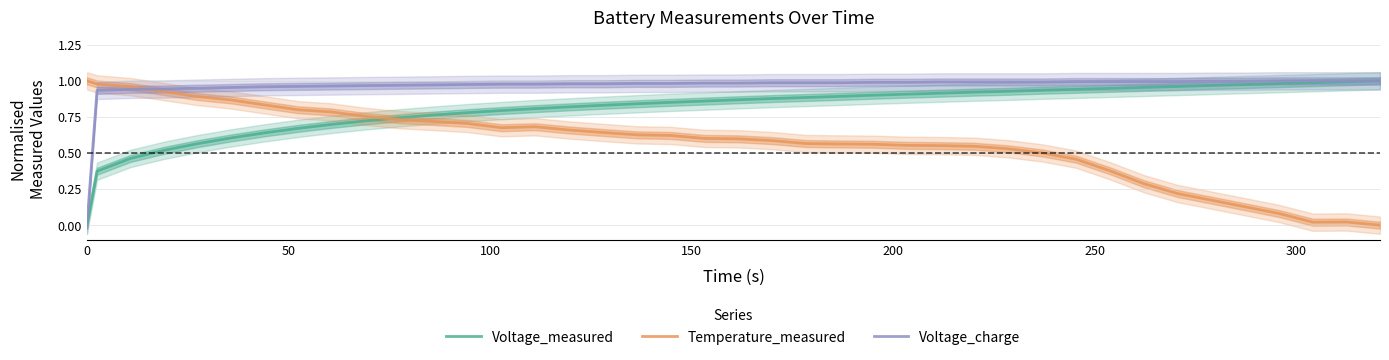

True or false: Voltage_charge and Temperature_measured cross at least once.

True